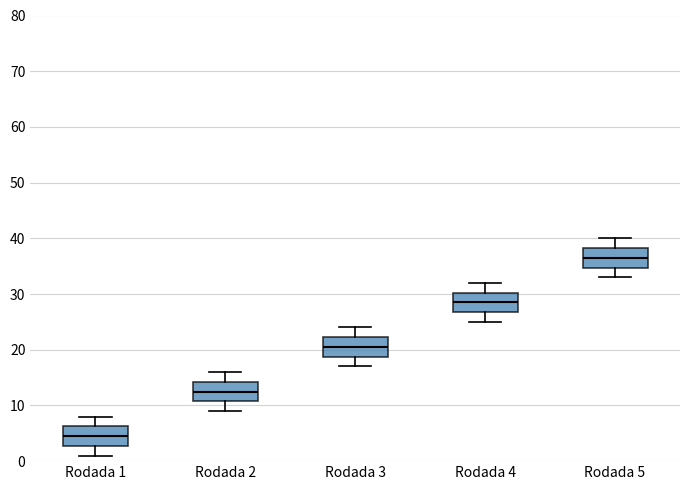

Reading left to right, read every box against the y-axis: the position of its median line, the range the box covers, and the ends of its whiskers. The values are not printed on the chart, so give them approximately, as read against the axis.

Rodada 1: median 5, box 3 to 6, whiskers 1 to 8
Rodada 2: median 13, box 11 to 14, whiskers 9 to 16
Rodada 3: median 21, box 19 to 22, whiskers 17 to 24
Rodada 4: median 29, box 27 to 30, whiskers 25 to 32
Rodada 5: median 37, box 35 to 38, whiskers 33 to 40